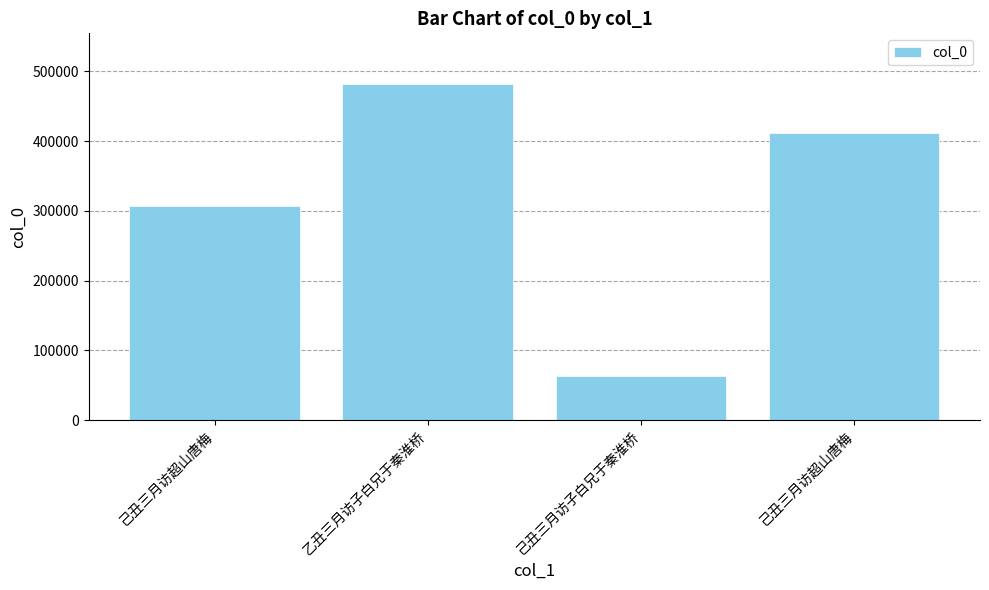

How many data points does each series have?

4